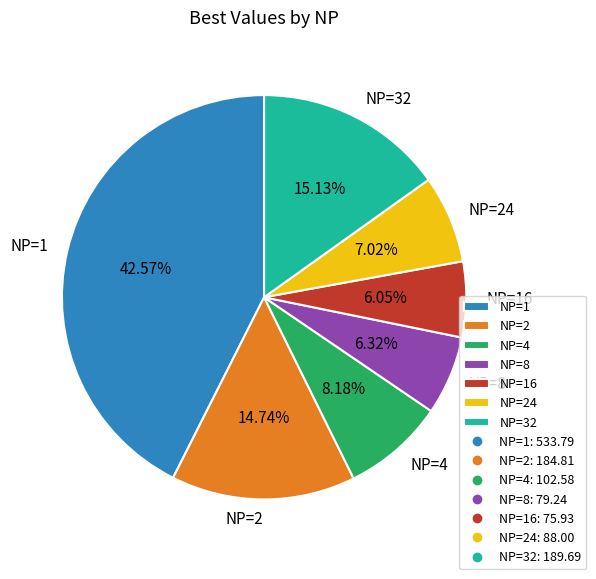

Is NP=24 the majority of the pie?

No